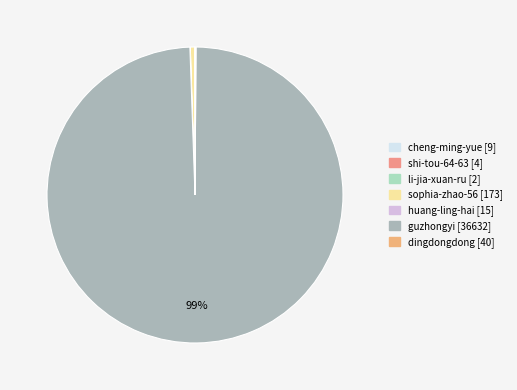

Combined, what portion of the pie is sophia-zhao-56 and dingdongdong?

0.6%